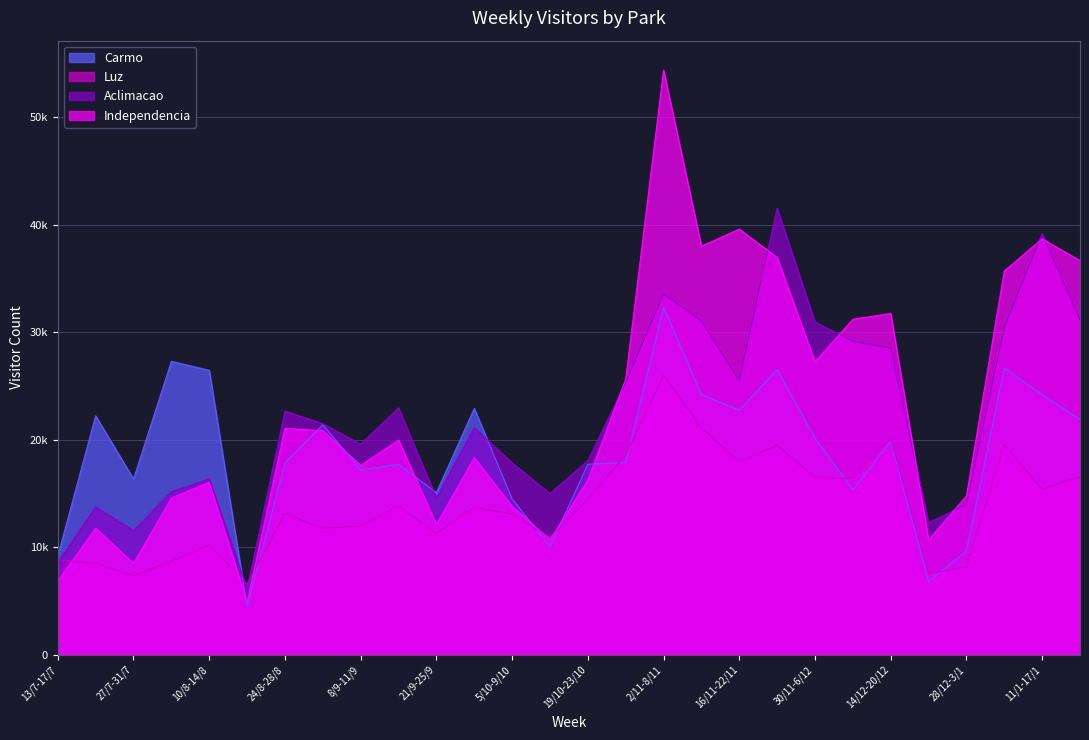

What is the difference between the maximum and minimum values in the Aclimacao series?

35423